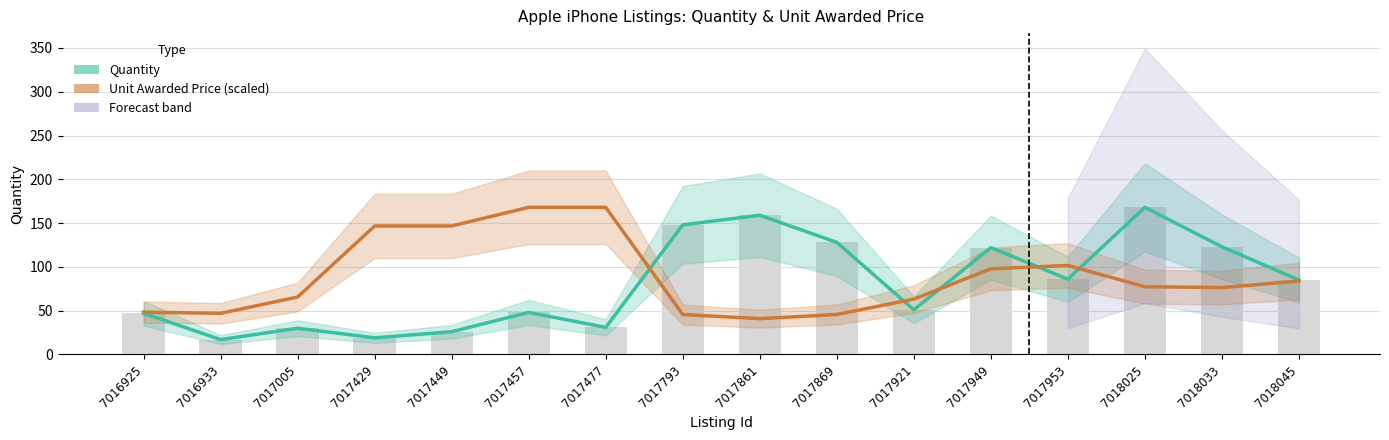

Which series has the widest spread of values?

Quantity